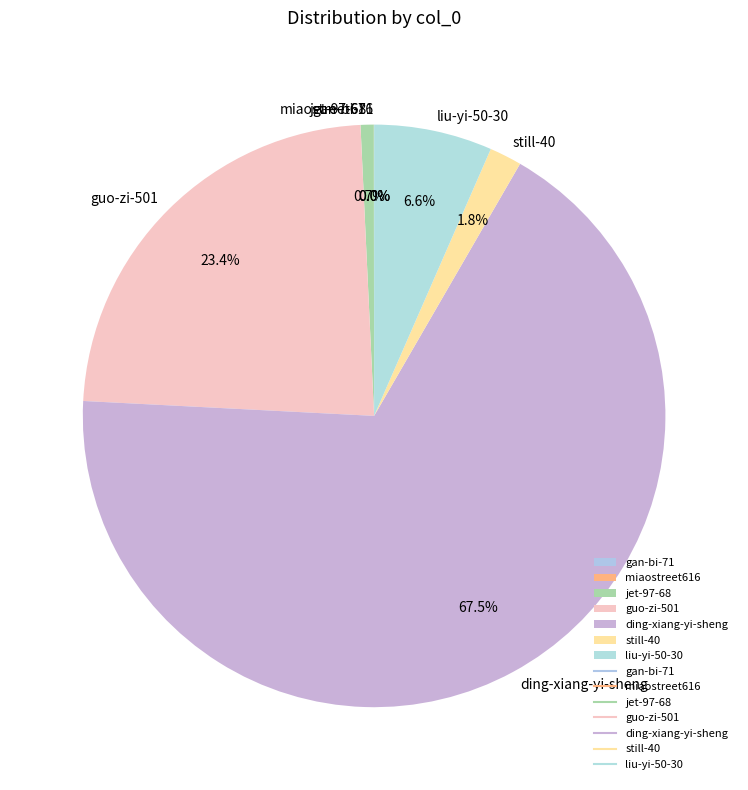

To the nearest percent, what percentage of the pie is guo-zi-501?

23%